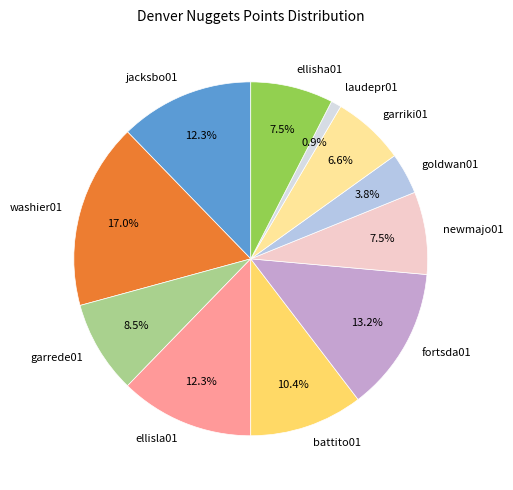

Approximately how many times larger is the value at ellisha01 compared to fortsda01?

0.6